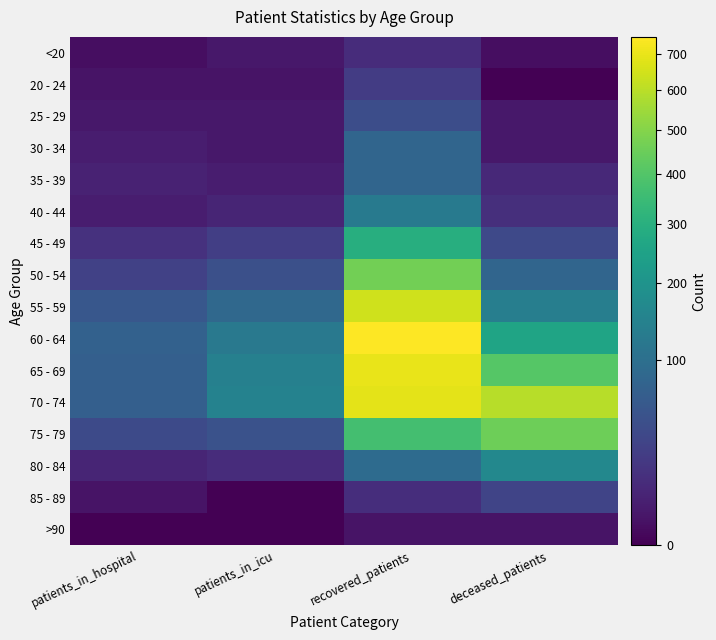

At how many categories does at least one series exceed 684?

1